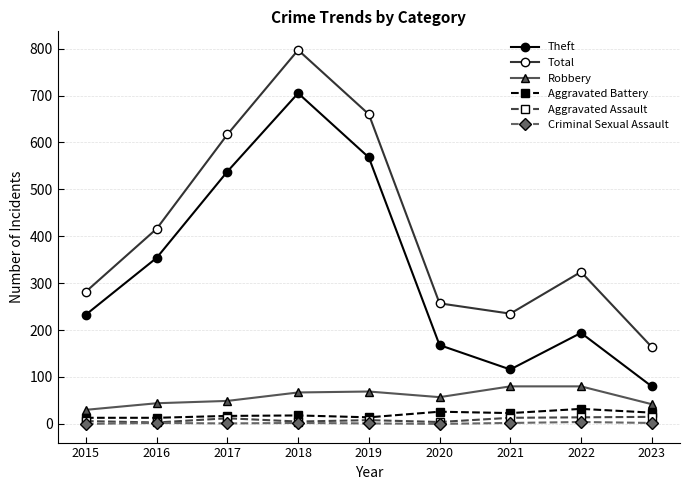

Between 2015 and 2016, which series saw the biggest shift?

Total